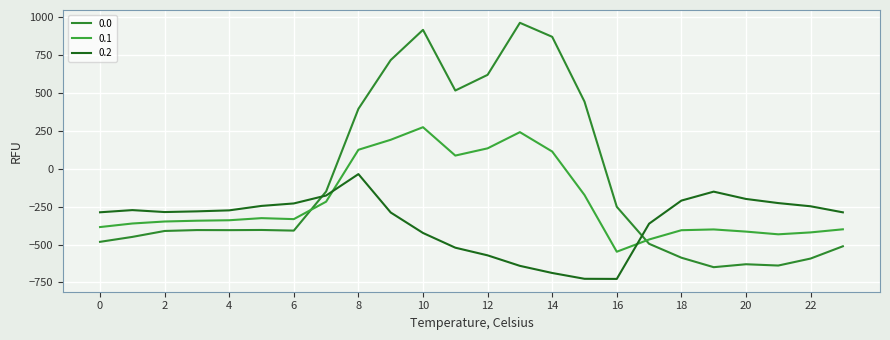

How many lines are shown in the chart?

3